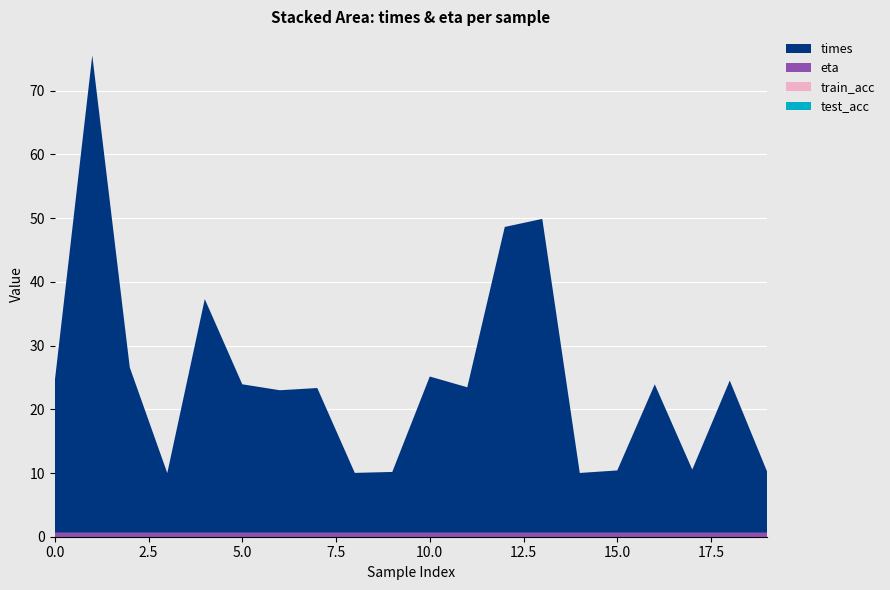

Reading right to left, list all the values displayed in this chart.

times: 9.5	23.8	9.9	23.3	9.7	9.3	49.2	47.9	22.8	24.5	9.5	9.4	22.7	22.3	23.3	36.6	9.3	25.9	74.9	23.7
train_acc: 0.0	0.0	0.0	0.0	0.0	0.0	0.0	0.0	0.0	0.0	0.0	0.0	0.0	0.0	0.0	0.0	0.0	0.0	0.0	0.0
test_acc: 0.0	0.0	0.0	0.0	0.0	0.0	0.0	0.0	0.0	0.0	0.0	0.0	0.0	0.0	0.0	0.0	0.0	0.0	0.0	0.0
eta: 0.7	0.7	0.7	0.7	0.7	0.7	0.7	0.7	0.7	0.7	0.7	0.7	0.7	0.7	0.7	0.7	0.7	0.7	0.7	0.7